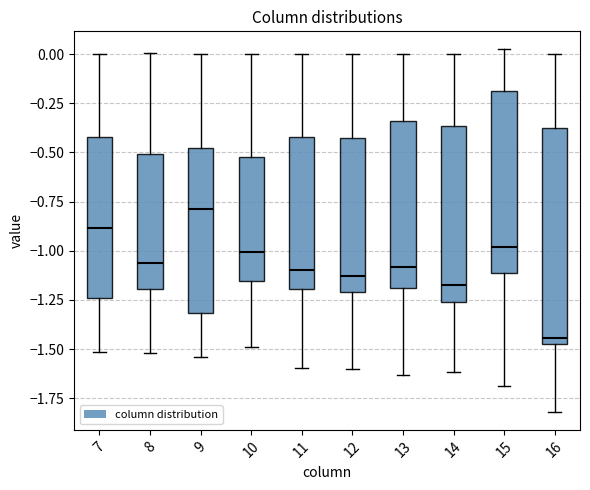

Which box has the lowest median line?

16